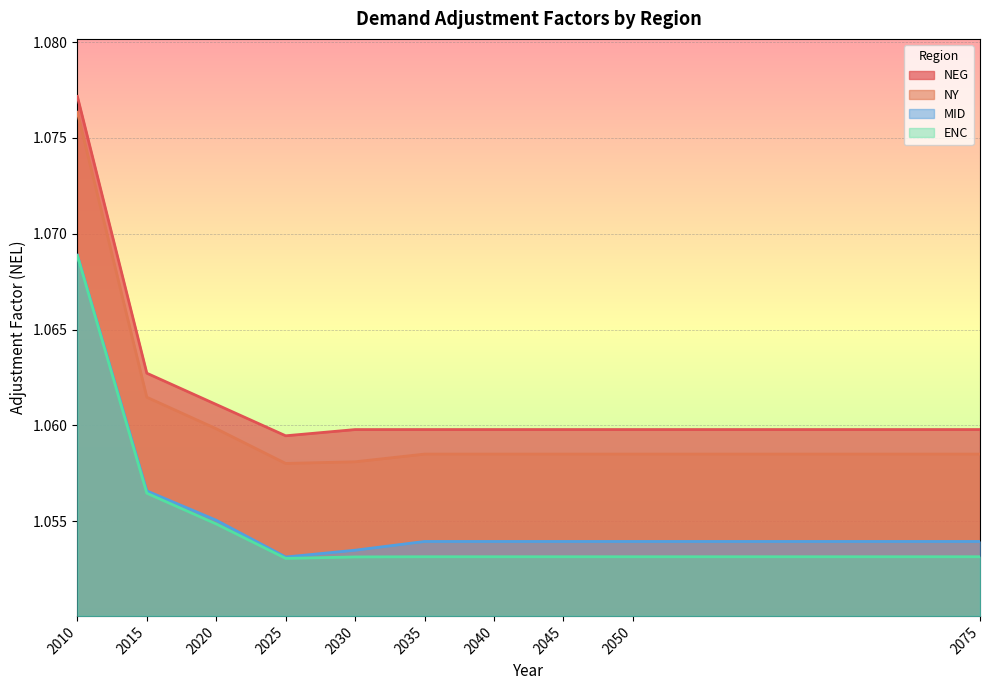

At which category is the sum across all series the highest?

2010